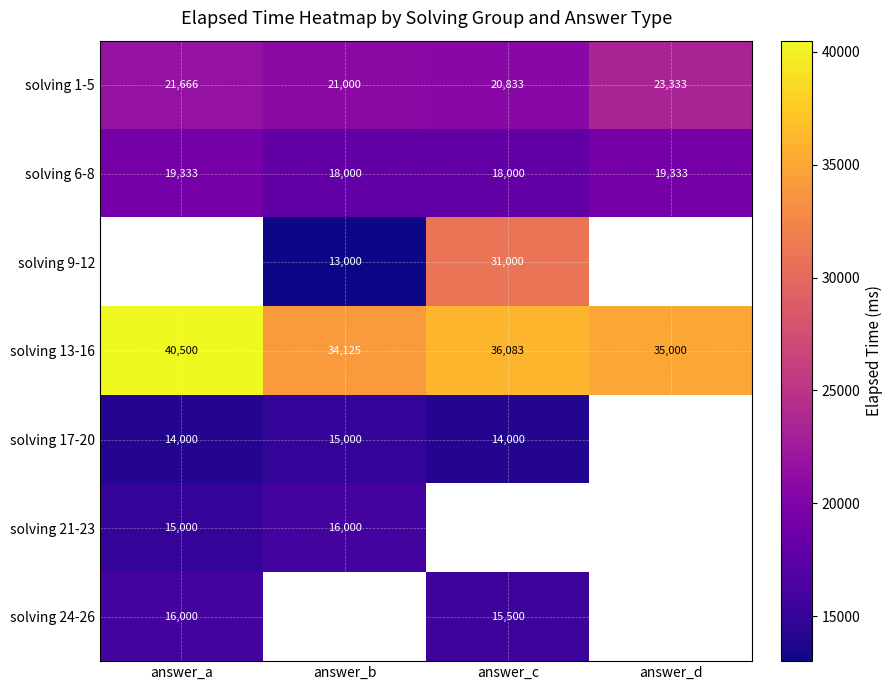

What is the difference between the highest and lowest values at answer_d?

15667.0